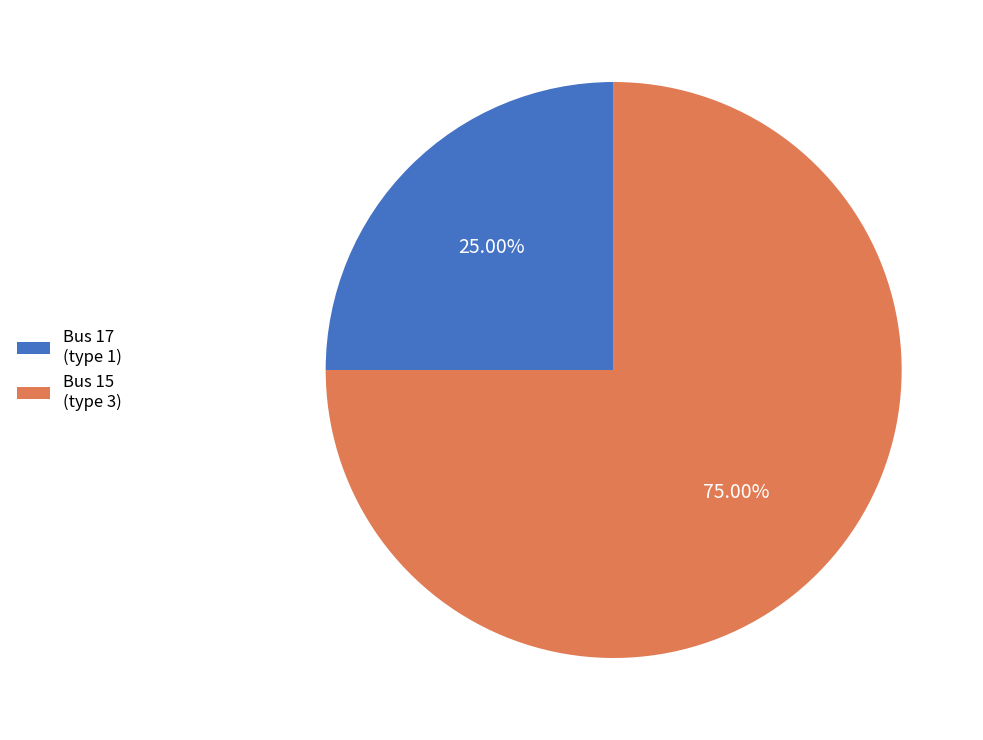

Between Bus 17 (type 1) and Bus 15 (type 3), which is larger?

Bus 15 (type 3)